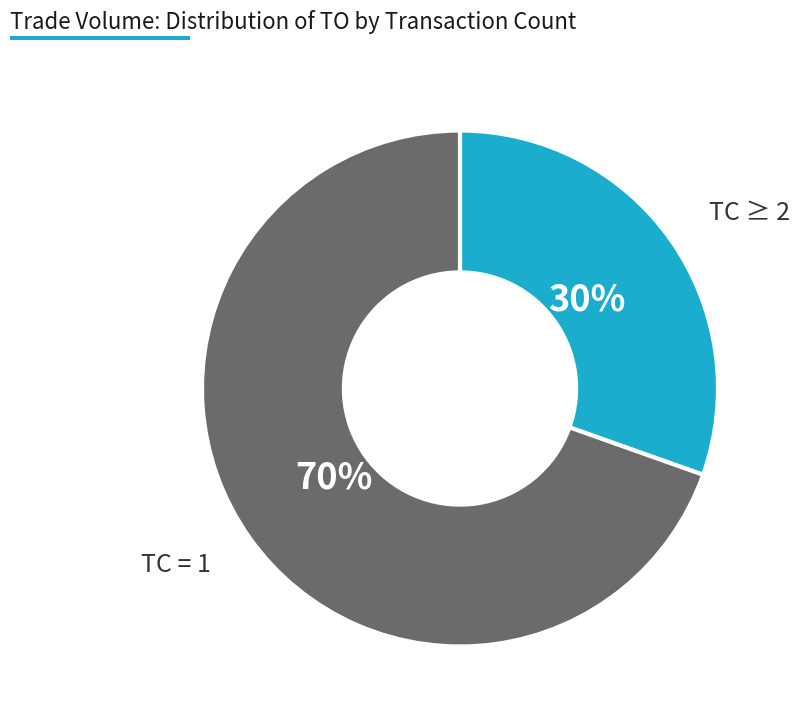

Between TC = 1 and TC ≥ 2, which is larger?

TC = 1